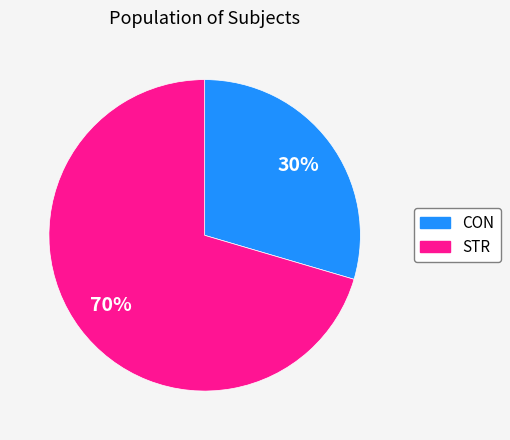

Which slice is the smallest?

CON